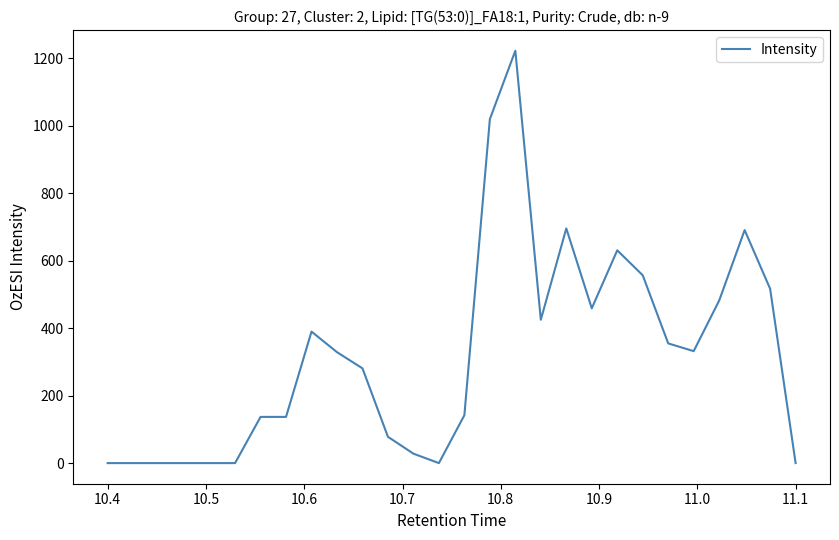

What is the maximum value shown in the chart?

1223